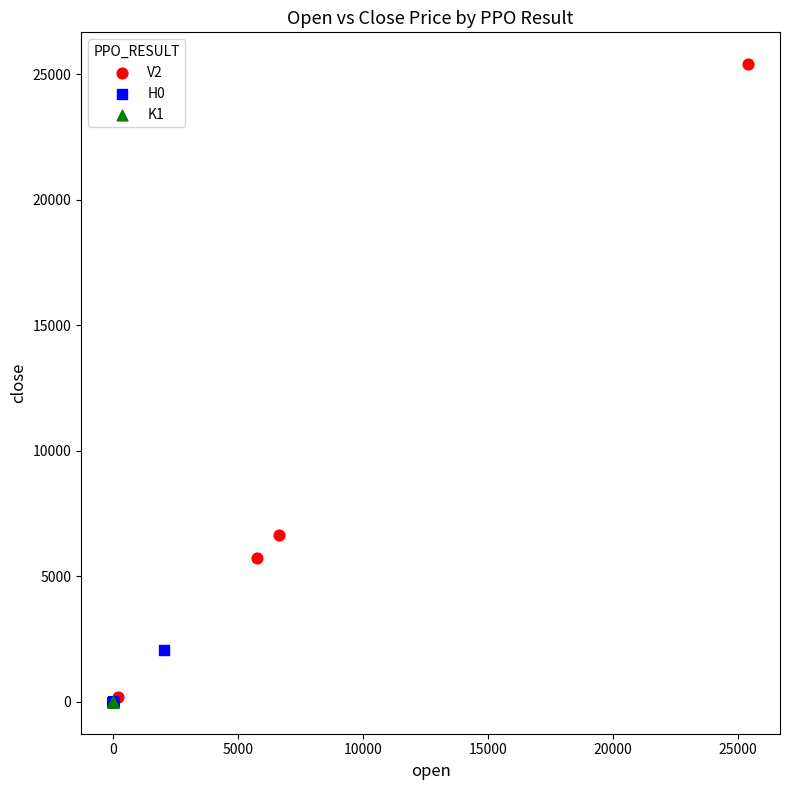

Which series has the widest spread of Y values?

V2